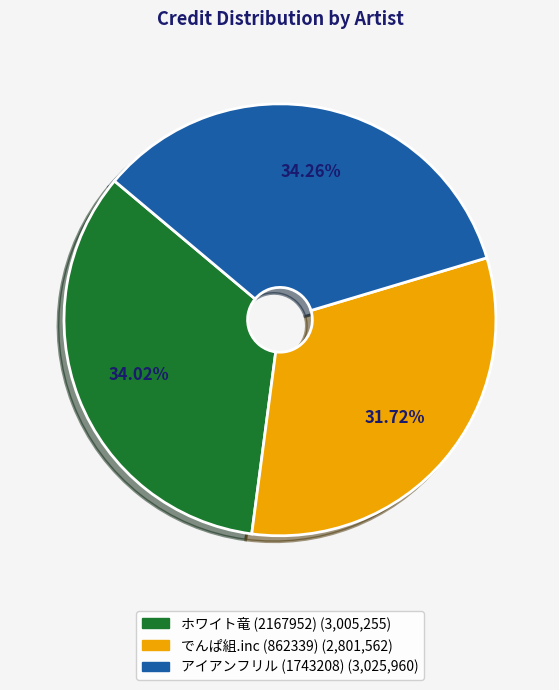

Approximately how many times larger is the value at アイアンフリル (1743208) compared to ホワイト竜 (2167952)?

1.0